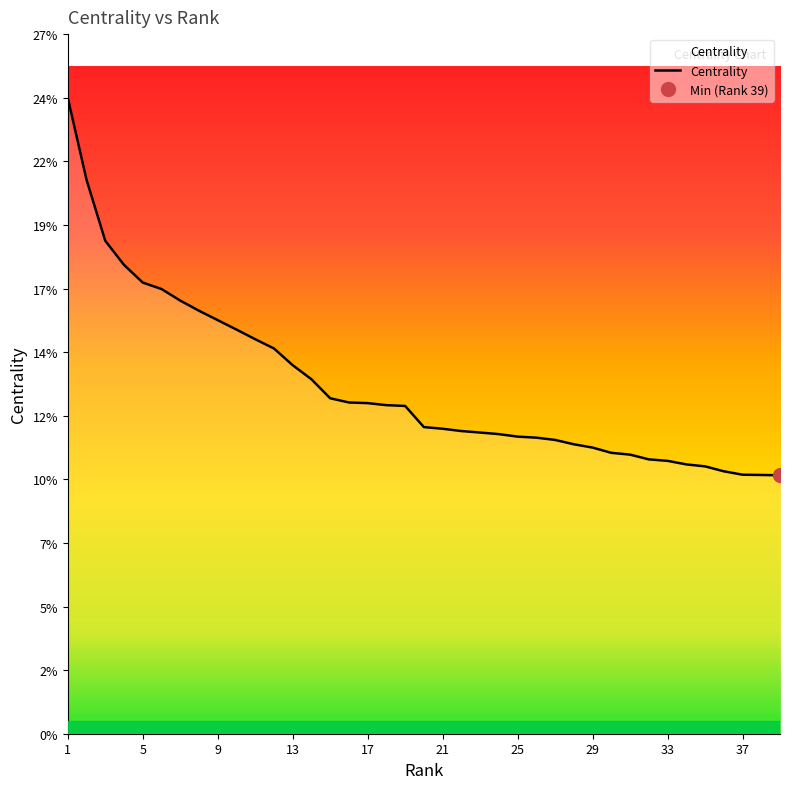

Reading left to right, list all the values displayed in this chart.

0.2	0.2	0.2	0.2	0.2	0.2	0.2	0.2	0.2	0.2	0.1	0.1	0.1	0.1	0.1	0.1	0.1	0.1	0.1	0.1	0.1	0.1	0.1	0.1	0.1	0.1	0.1	0.1	0.1	0.1	0.1	0.1	0.1	0.1	0.1	0.1	0.1	0.1	0.1